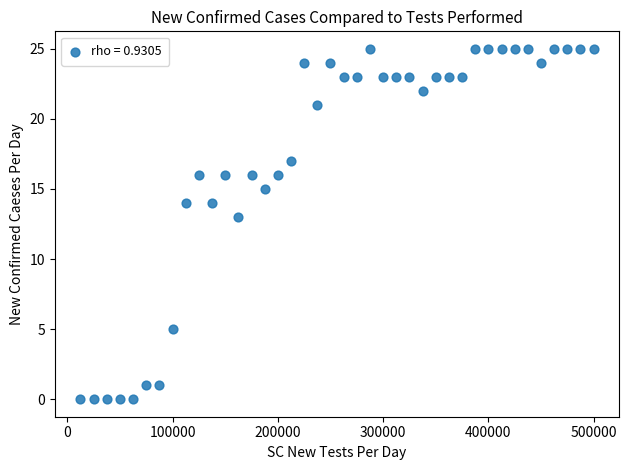

What is the range of Y values (max minus min)?

25